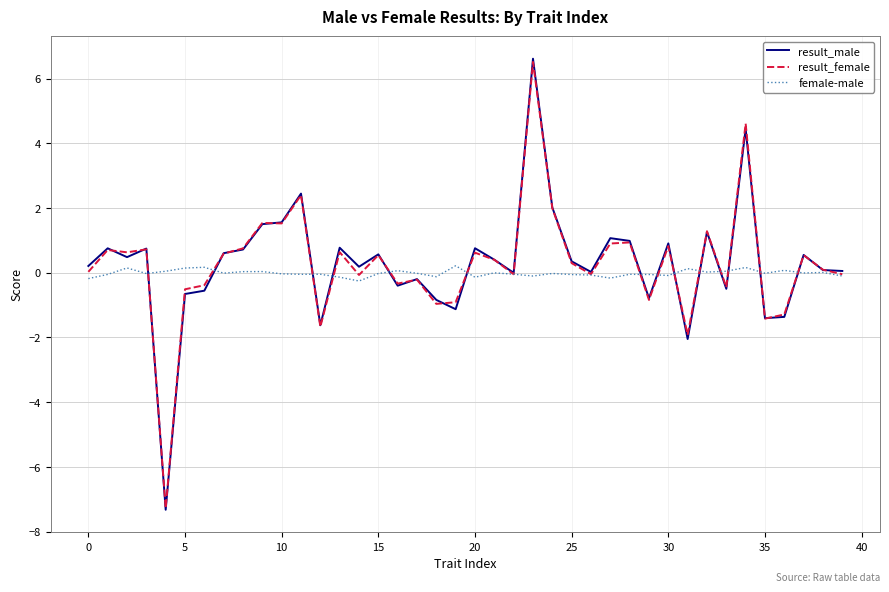

Which series has the largest range (max minus min)?

result_male